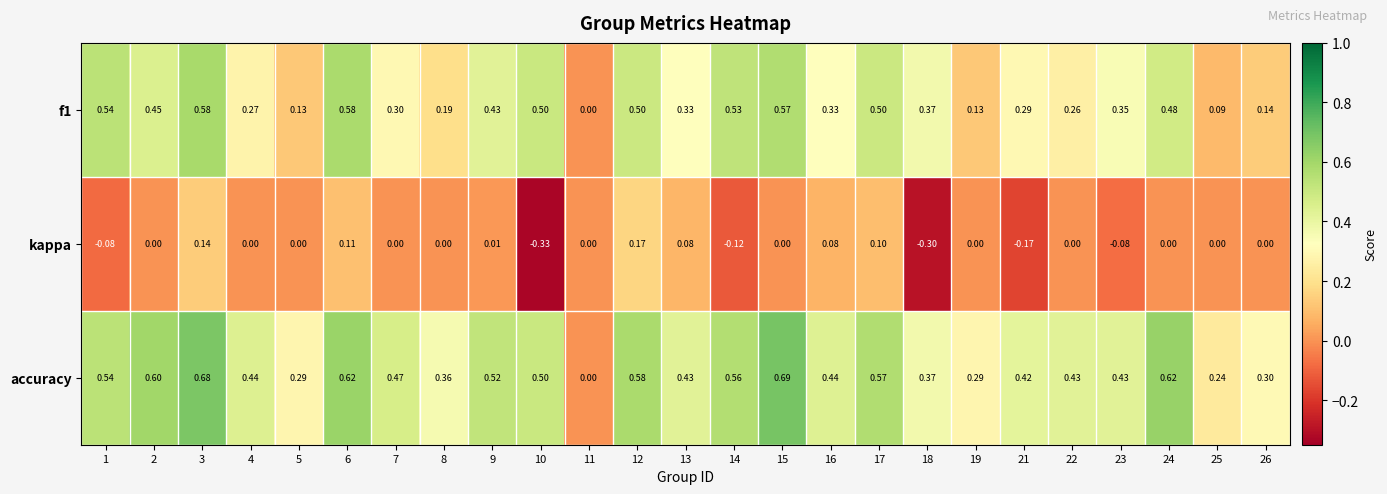

At which category does the chart reach its peak across all series?

15